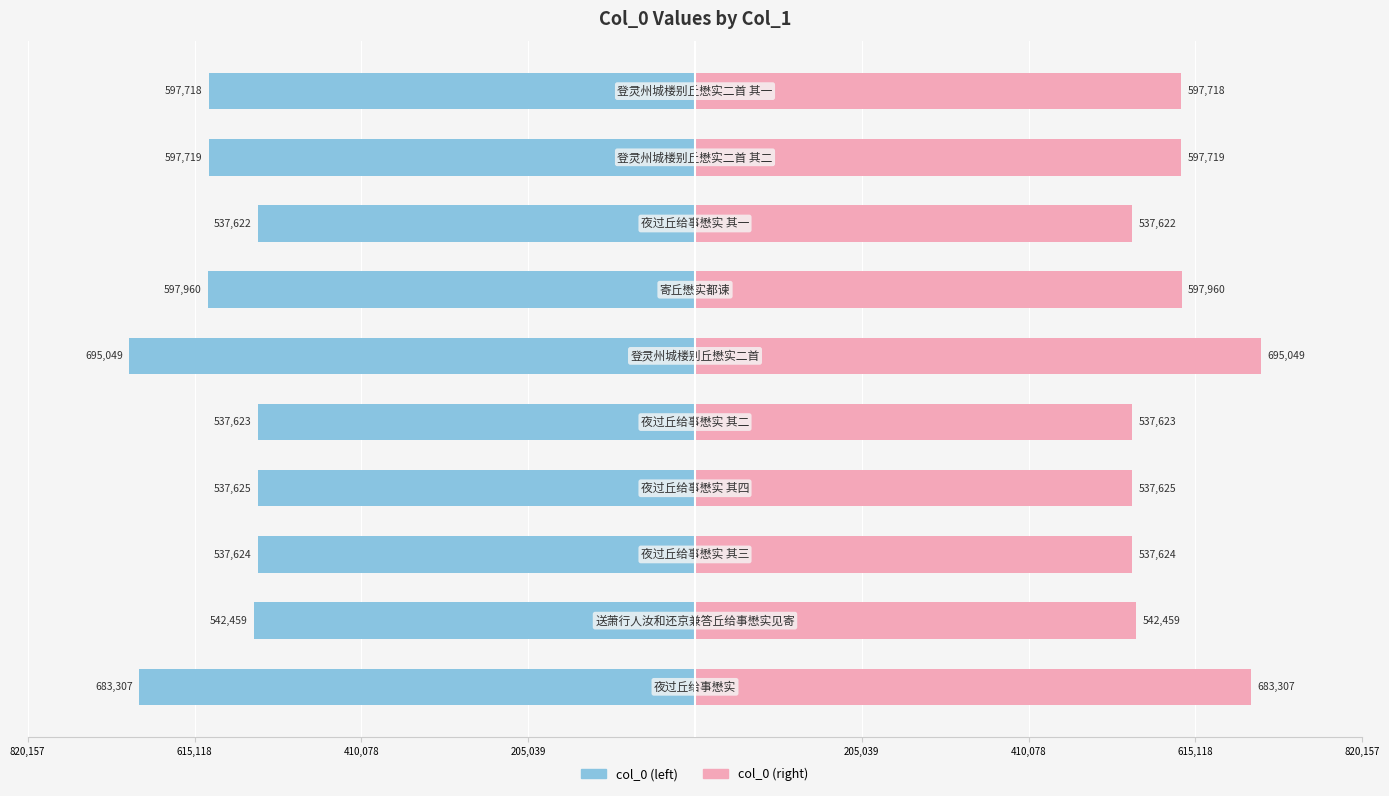

True or false: col_0 (left) has a value of -820282 at 205,039.

False